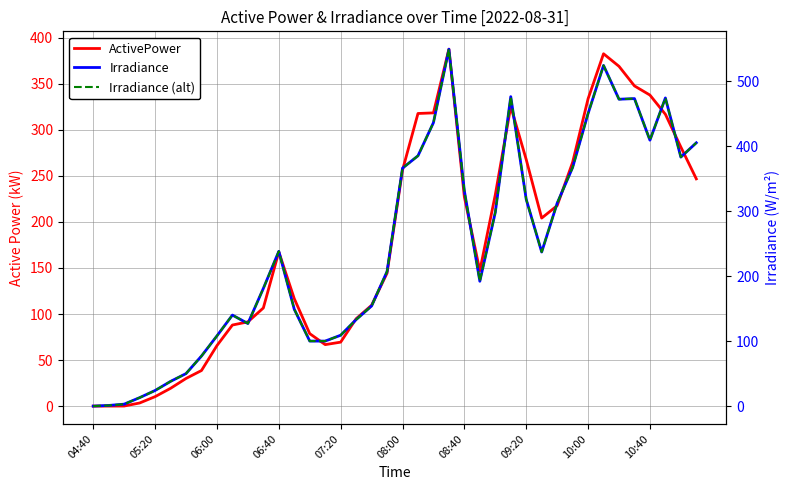

Is it true that Irradiance equals 312.0 at 30?

True